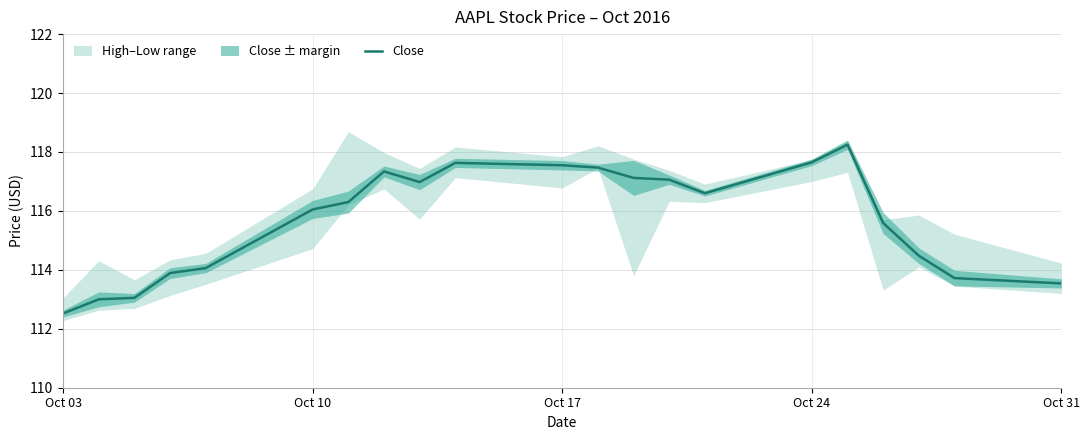

Reading right to left, what are all the values shown in this chart?

113.5	113.7	114.5	115.6	118.2	117.7	116.6	117.1	117.1	117.5	117.6	117.6	117.0	117.3	116.3	116.1	114.1	113.9	113.1	113.0	112.5